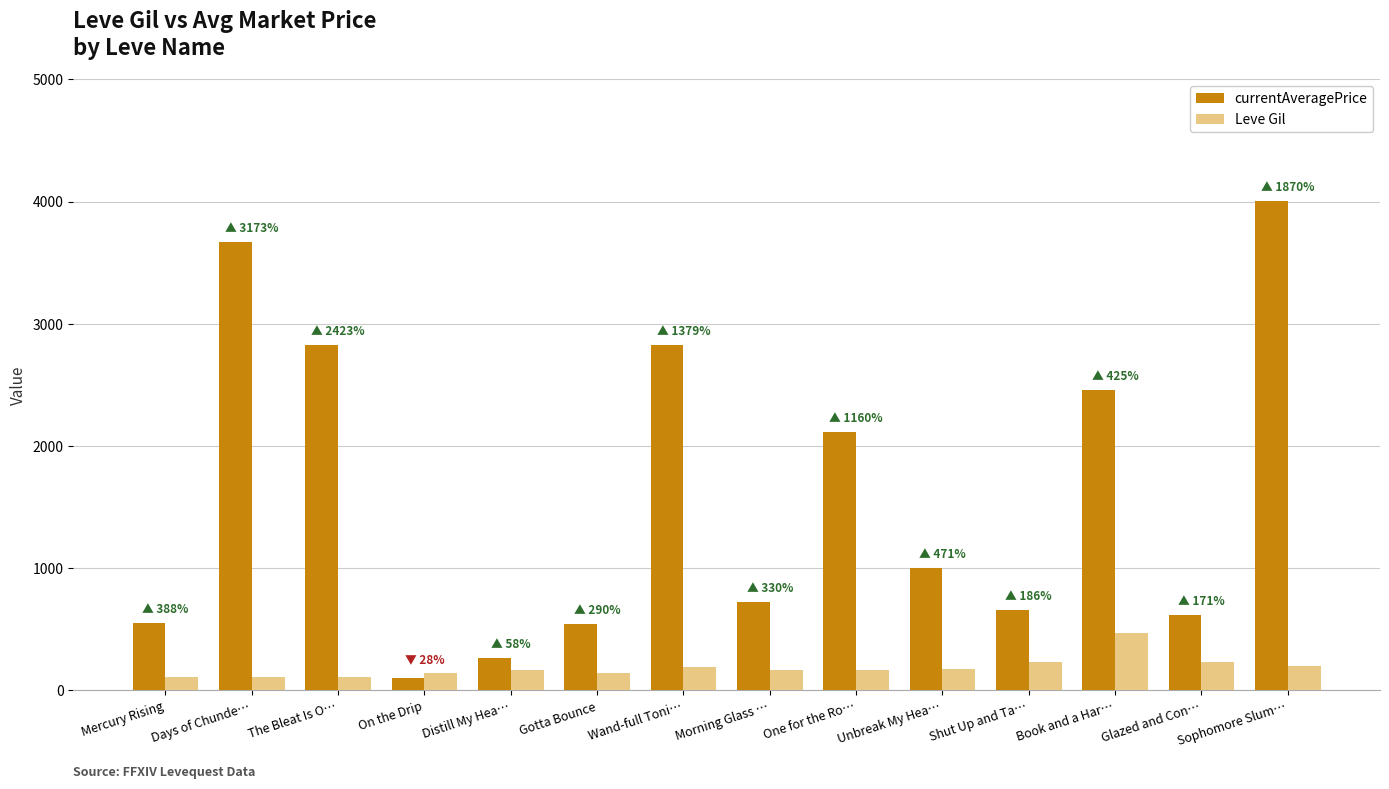

Rank the series by their average value, from highest to lowest.

currentAveragePrice, Leve Gil